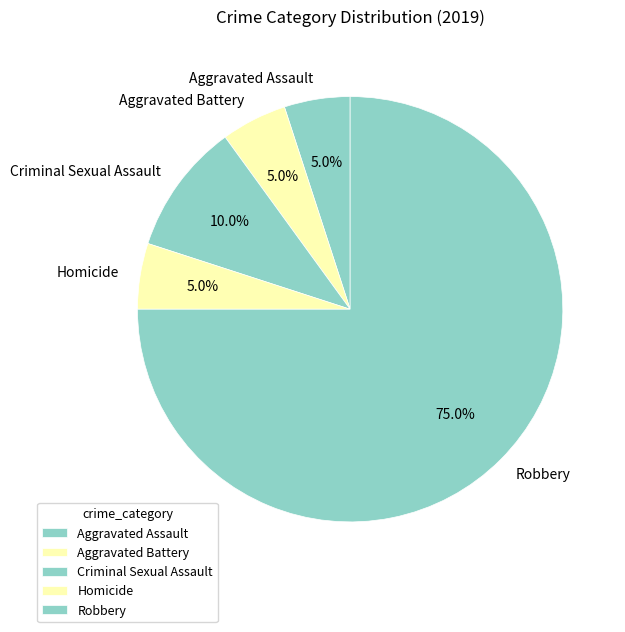

Which slice is the largest?

Robbery